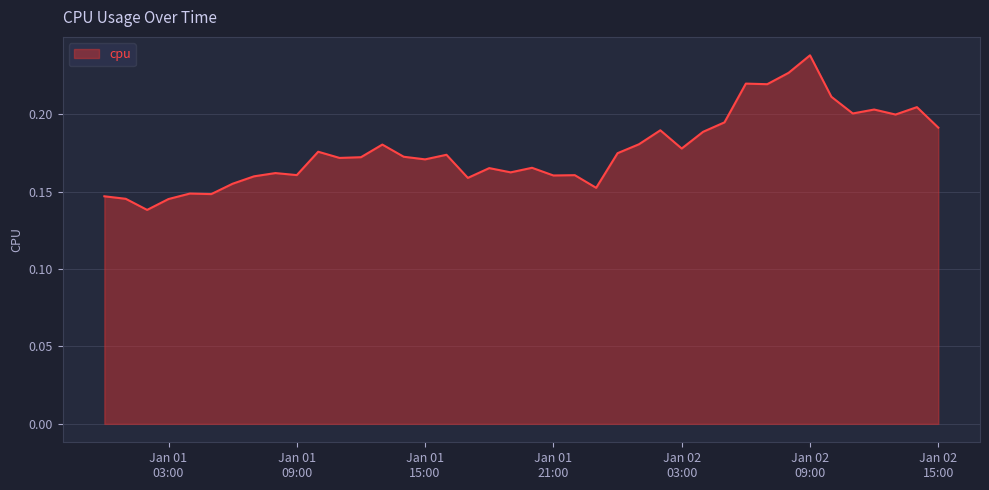

Rank the categories by value from highest to lowest.

2017-01-02 09:00:00, 2017-01-02 08:00:00, 2017-01-02 06:00:00, 2017-01-02 07:00:00, 2017-01-02 10:00:00, 2017-01-02 14:00:00, 2017-01-02 12:00:00, 2017-01-02 11:00:00, 2017-01-02 13:00:00, 2017-01-02 05:00:00, 2017-01-02 15:00:00, 2017-01-02 02:00:00, 2017-01-02 04:00:00, 2017-01-02 01:00:00, 2017-01-01 13:00:00, 2017-01-02 03:00:00, 2017-01-01 10:00:00, 2017-01-02 00:00:00, 2017-01-01 16:00:00, 2017-01-01 14:00:00, 2017-01-01 12:00:00, 2017-01-01 11:00:00, 2017-01-01 15:00:00, 2017-01-01 20:00:00, 2017-01-01 18:00:00, 2017-01-01 19:00:00, 2017-01-01 08:00:00, 2017-01-01 09:00:00, 2017-01-01 22:00:00, 2017-01-01 21:00:00, 2017-01-01 07:00:00, 2017-01-01 17:00:00, 2017-01-01 06:00:00, 2017-01-01 23:00:00, 2017-01-01 04:00:00, 2017-01-01 05:00:00, 2017-01-01 00:00:00, 2017-01-01 01:00:00, 2017-01-01 03:00:00, 2017-01-01 02:00:00